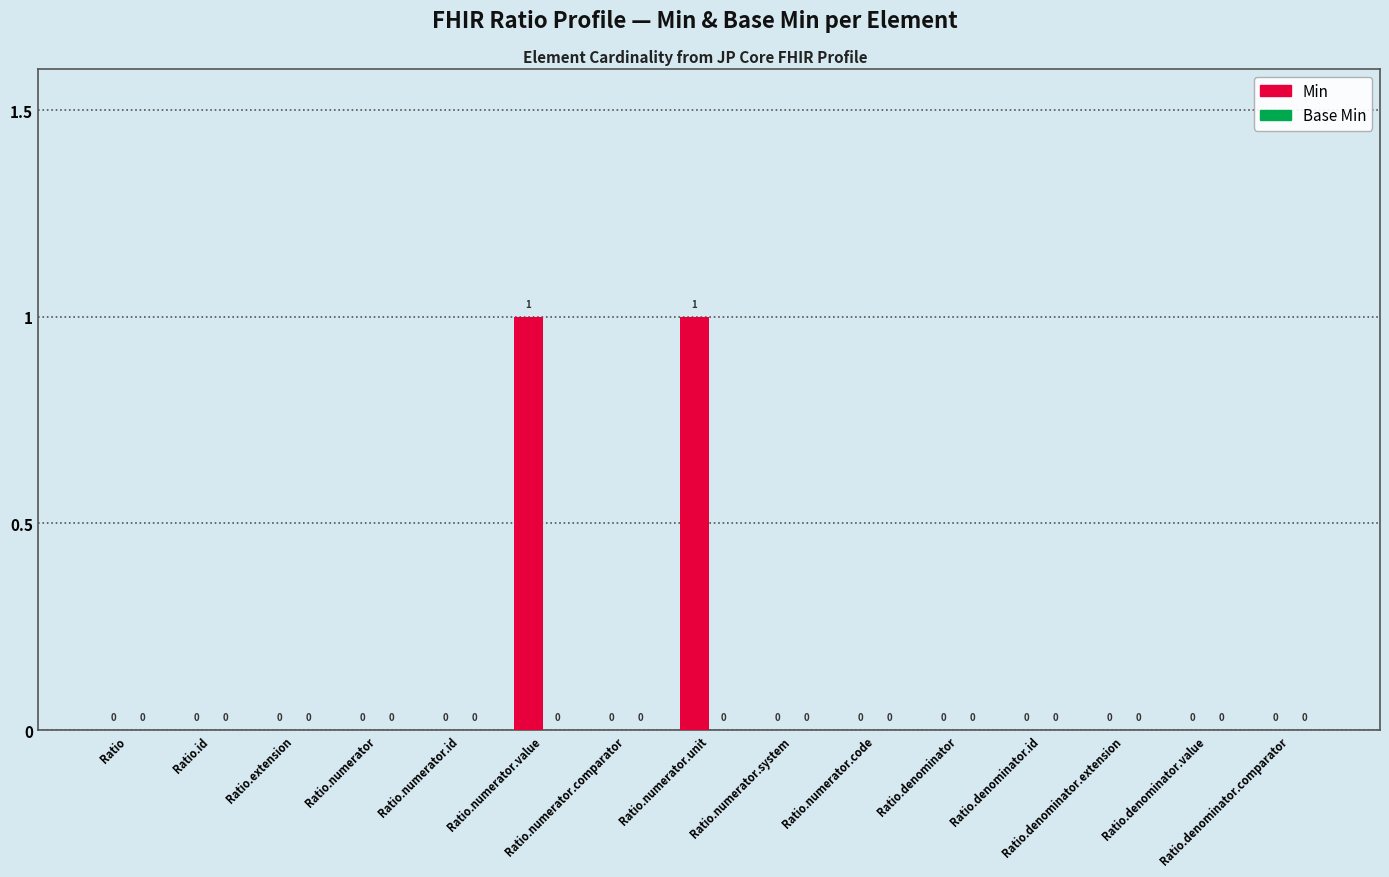

Which has a higher value, Ratio.id or Ratio.numerator.unit?

Ratio.numerator.unit